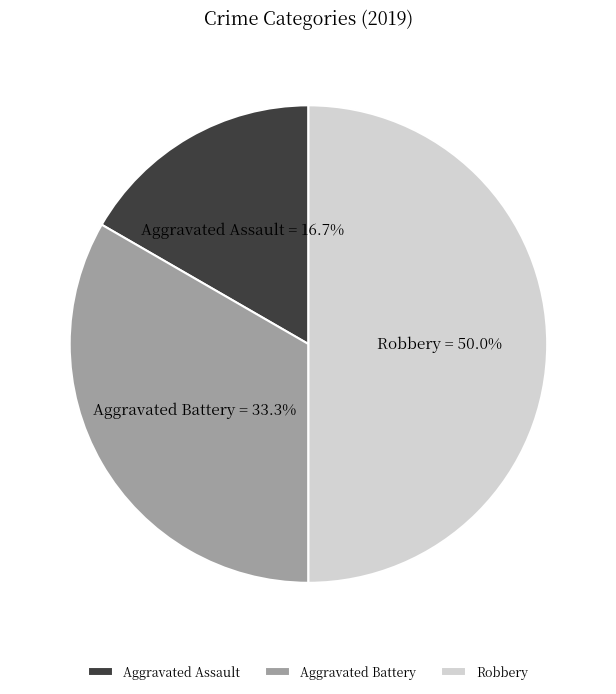

Which has a higher value, Aggravated Assault or Aggravated Battery?

Aggravated Battery